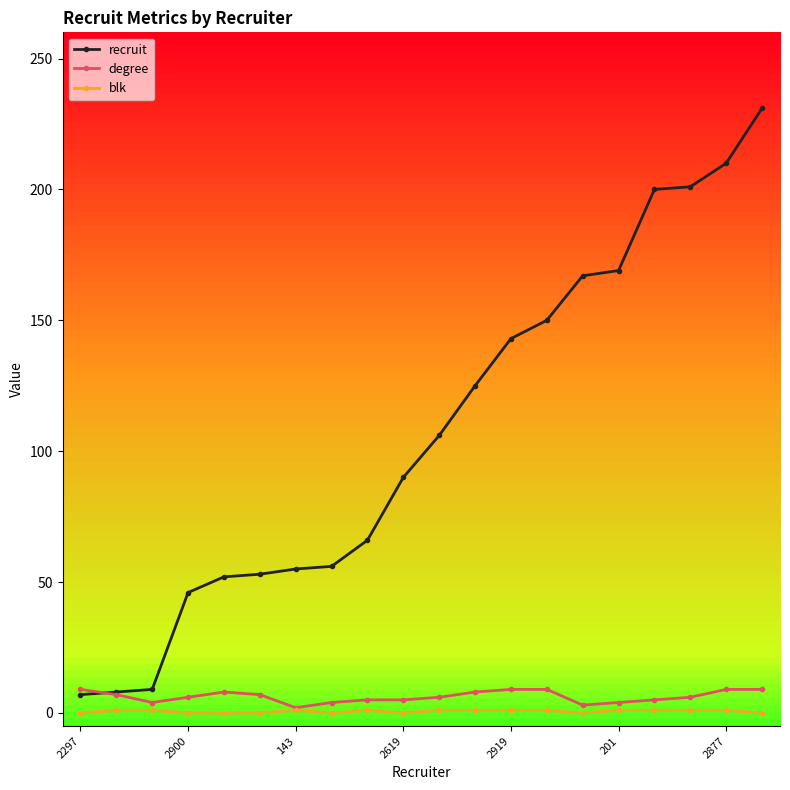

How many lines are shown in the chart?

3